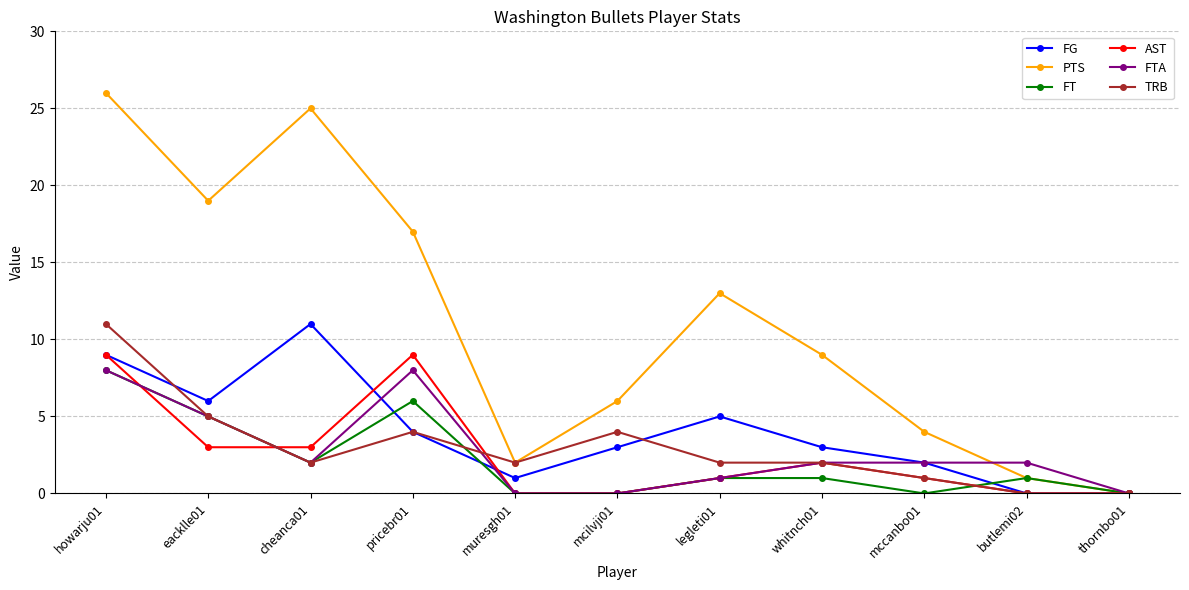

Where does the FTA series first go above 2?

howarju01